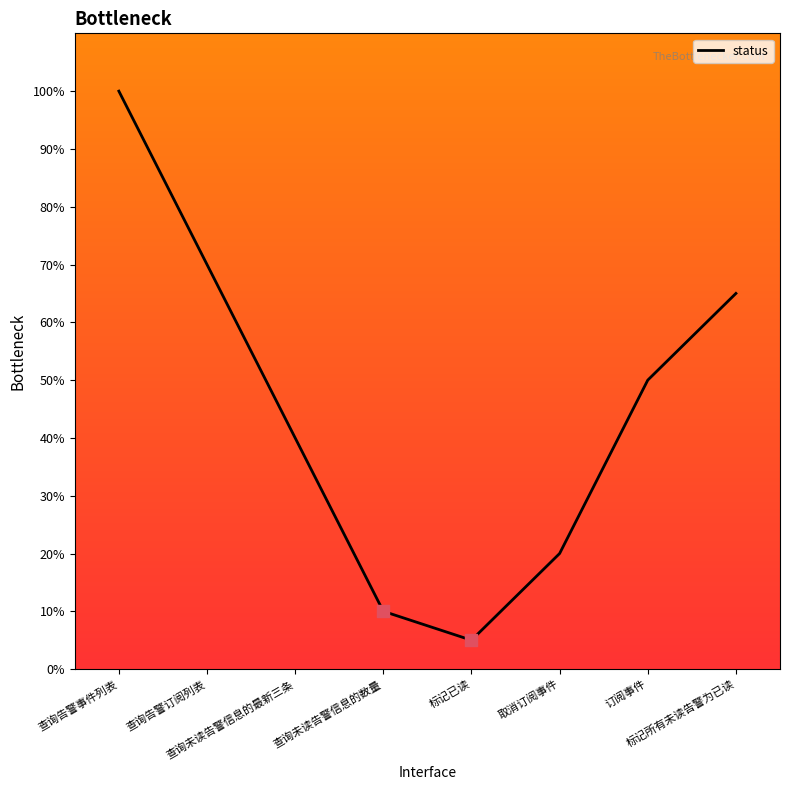

What is the ratio of the value at 查询告警订阅列表 to the value at 查询未读告警信息的数量?

7.0